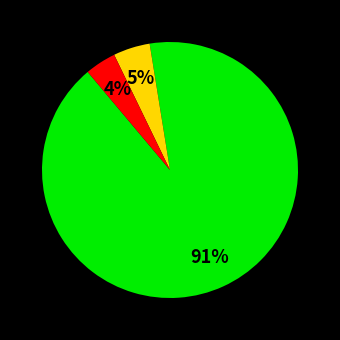

To the nearest percent, what is the average slice percentage?

33%